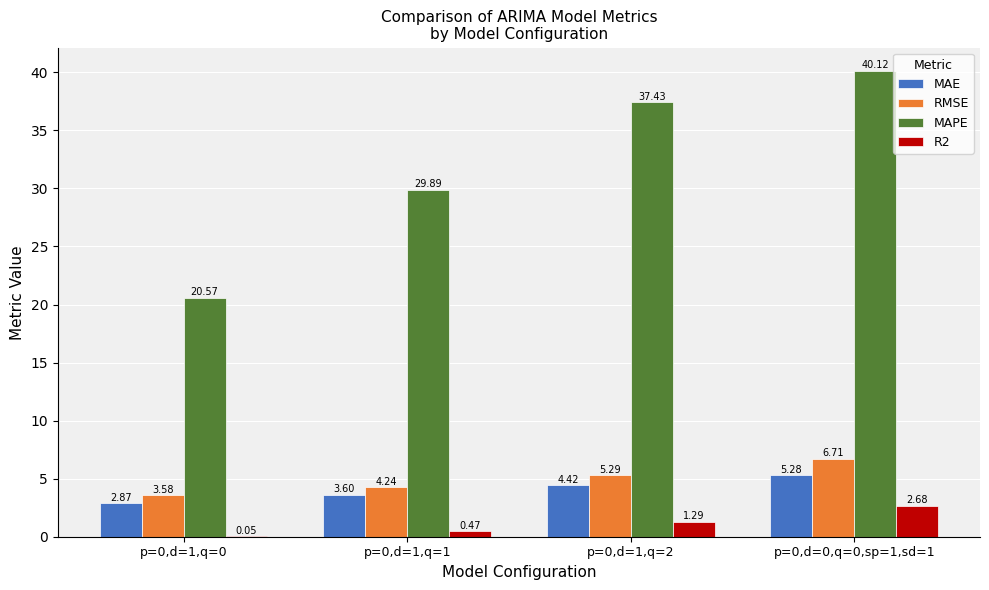

Does the chart contain stacked bars?

No